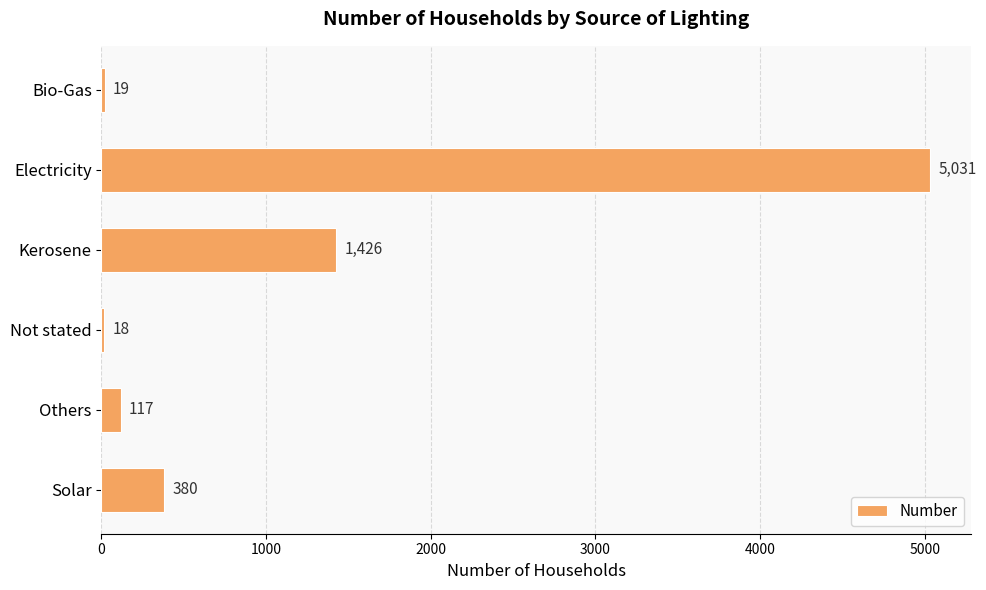

True or false: the data shows 2379 at Kerosene.

False